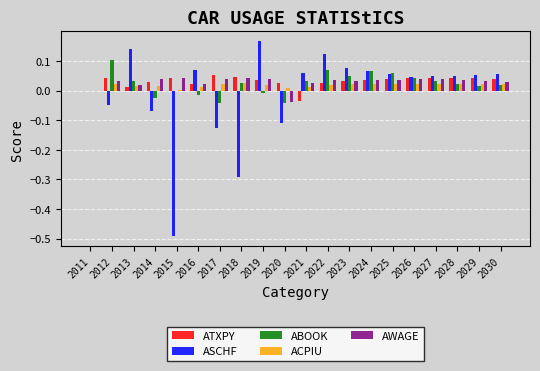

Which series changed the most between 2014 and 2030?

ASCHF